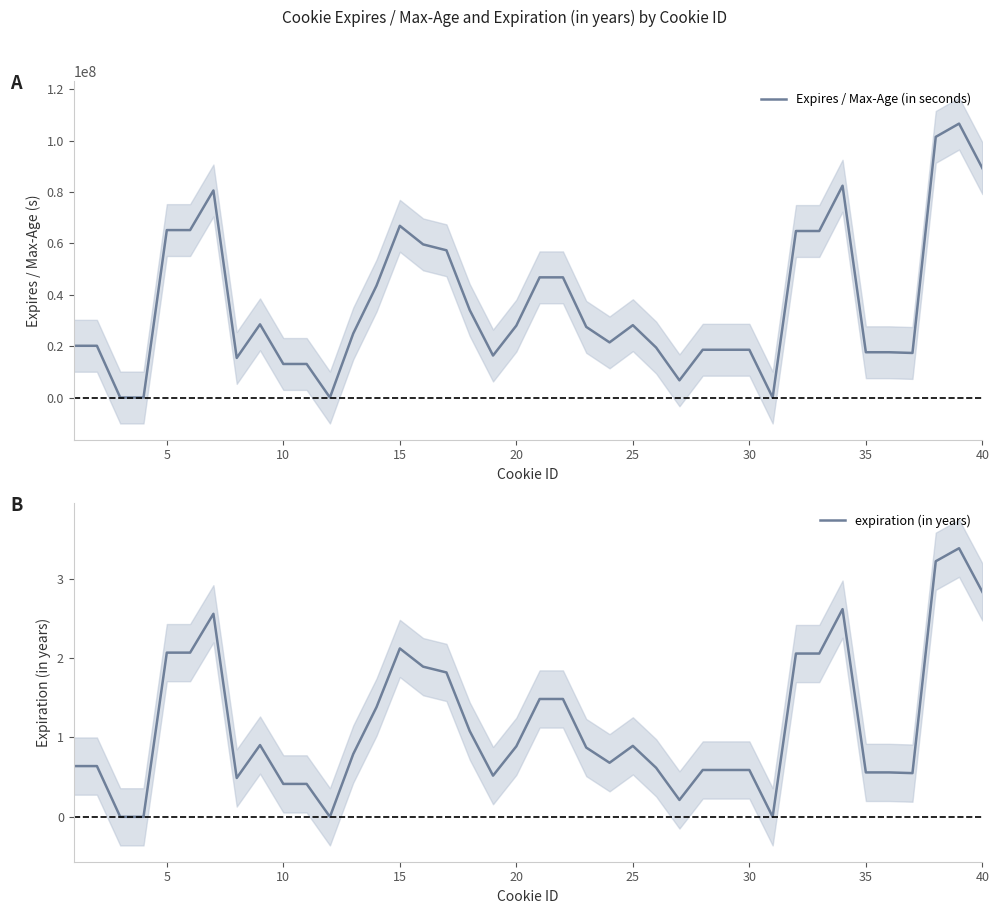

What is the highest value of the Expires / Max-Age (in seconds) series?

106697622.3